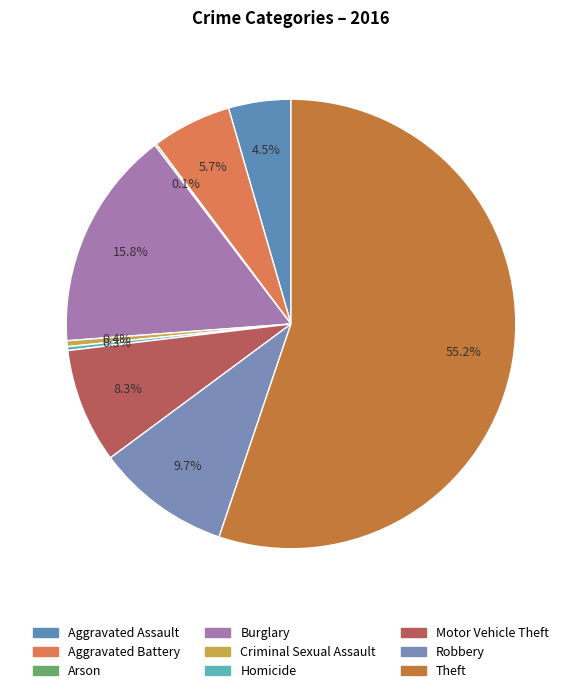

Does Theft represent more than half of the total?

Yes